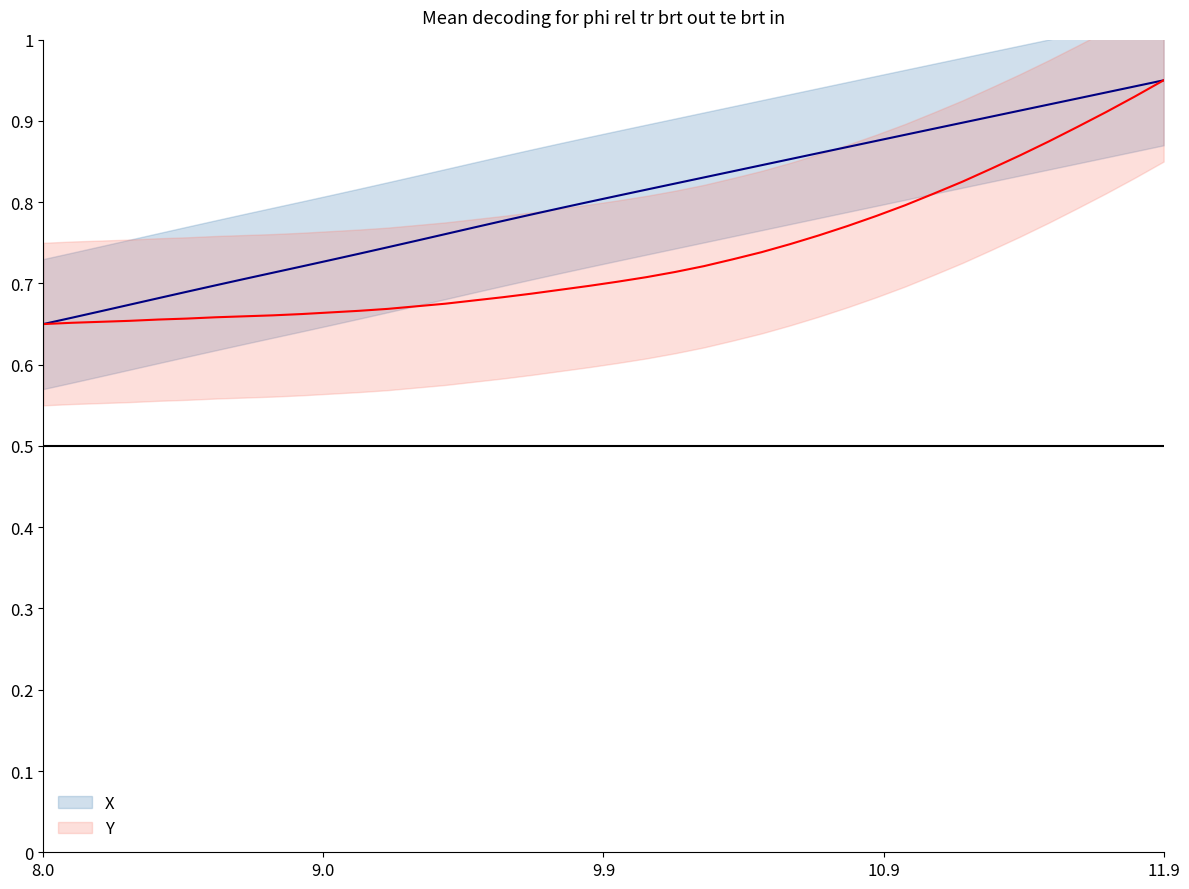

True or false: Y has more than 0 points higher than both neighbors.

False